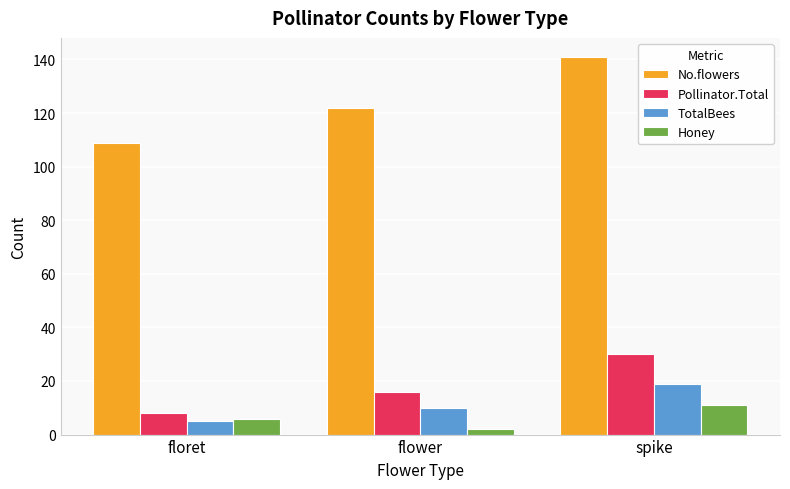

What is the label of the 3rd bar from the left?

spike